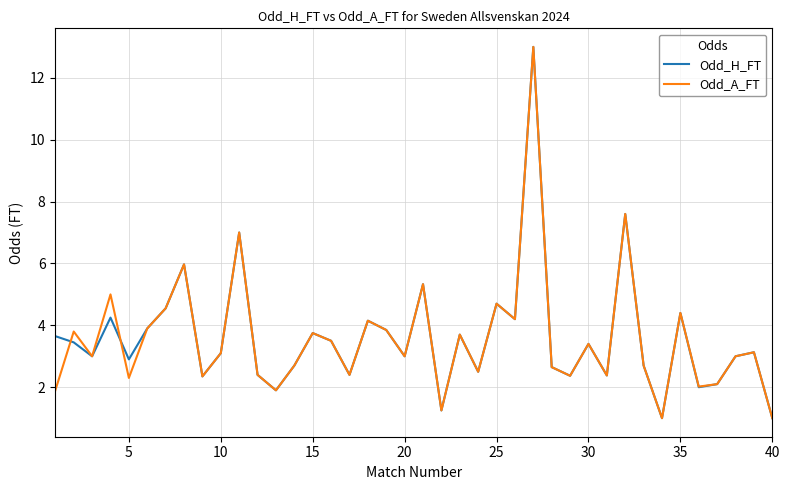

What is the average value of the Odd_H_FT series?

3.6